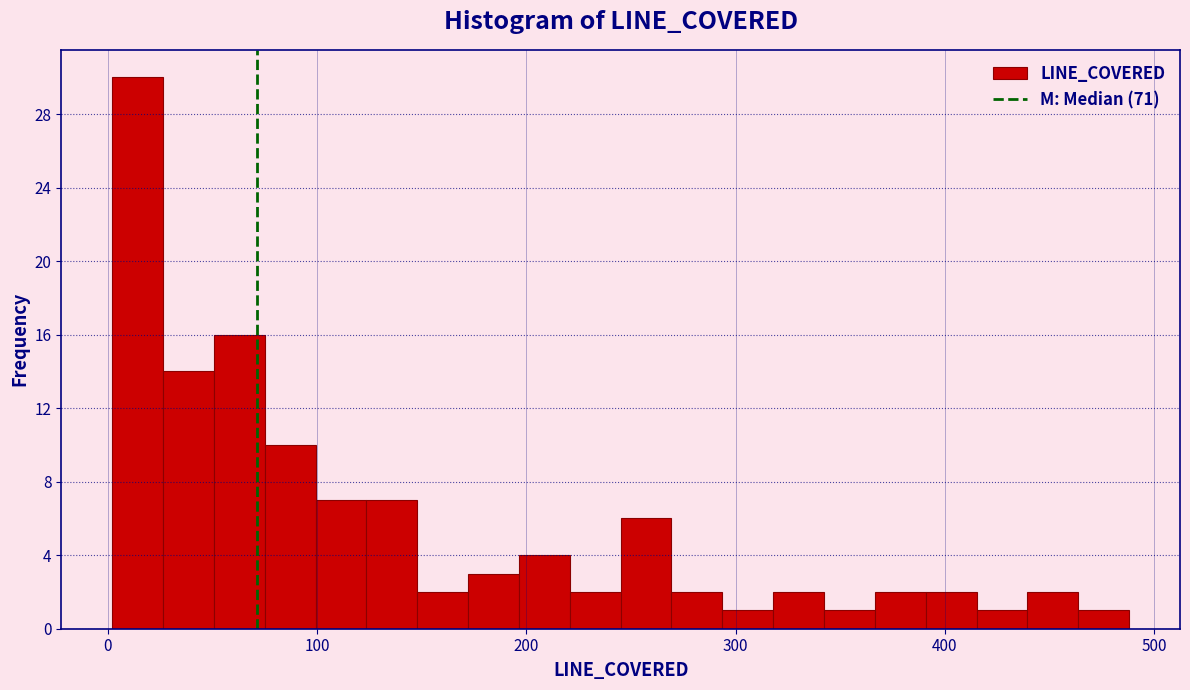

Read against the x-axis, roughly where is the centre of the tallest bar?

10